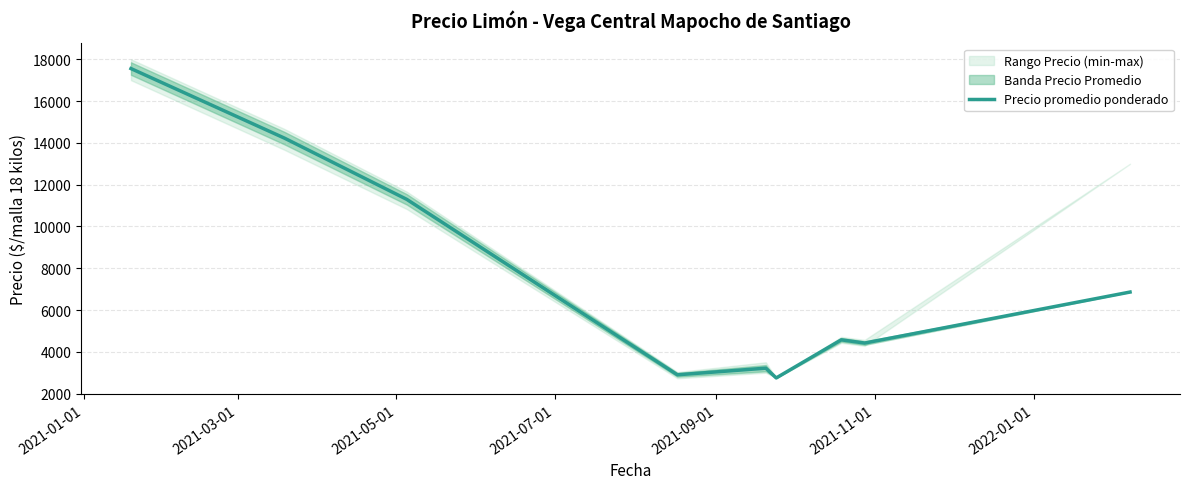

What is the lowest value of the Precio promedio ponderado series?

2750.0